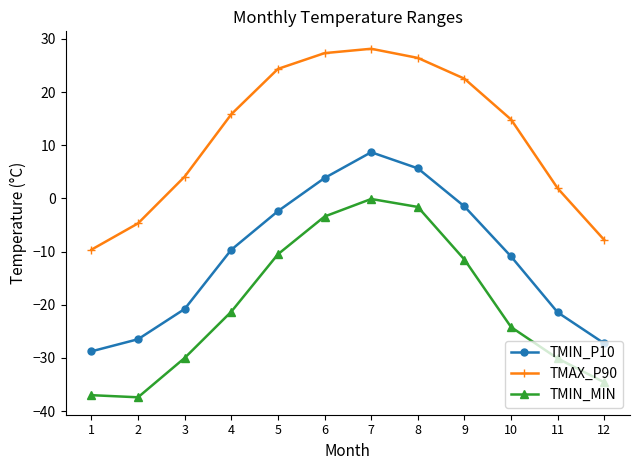

What is the spread (max minus min) of values at 1?

27.4